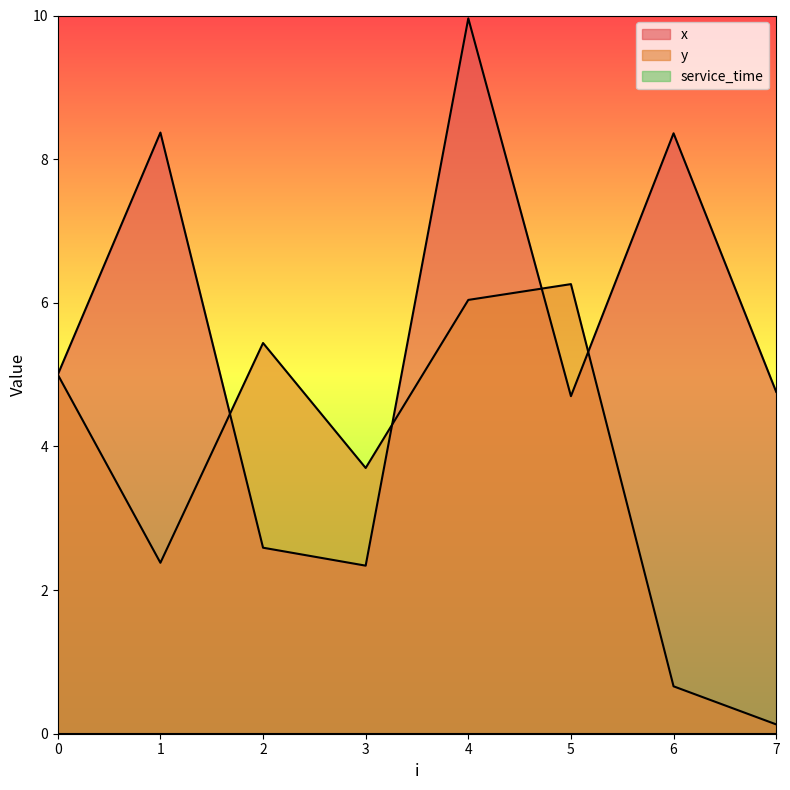

The value of x at 0 is 5.0. True or false?

True